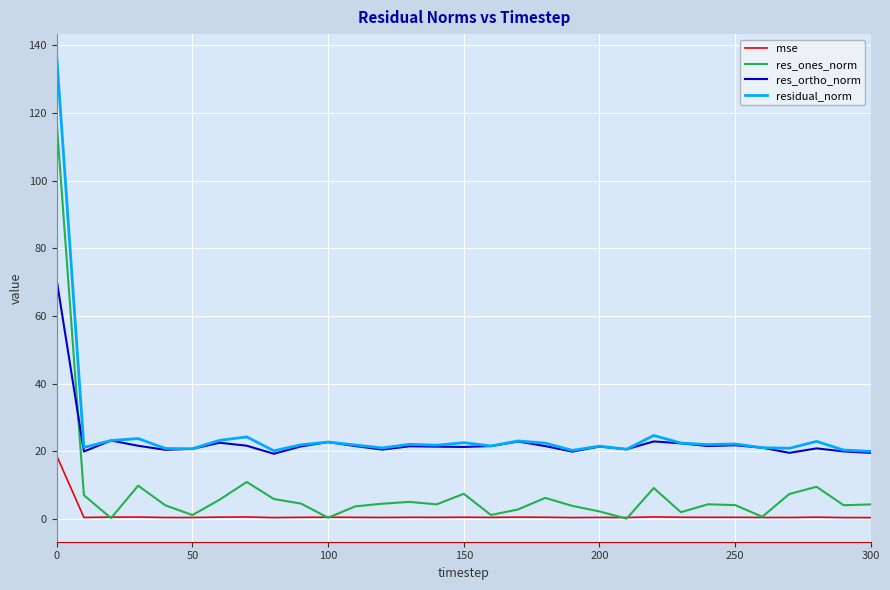

True or false: res_ones_norm and residual_norm cross at least once.

False